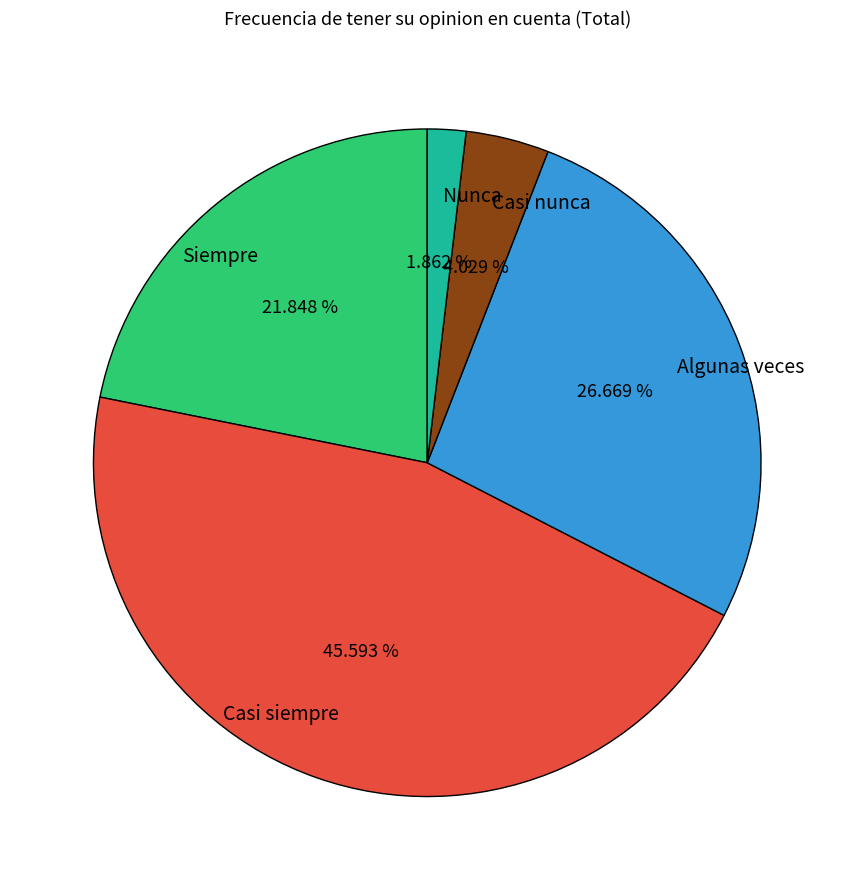

To the nearest percent, what is the difference between the largest and smallest slice percentages?

44%